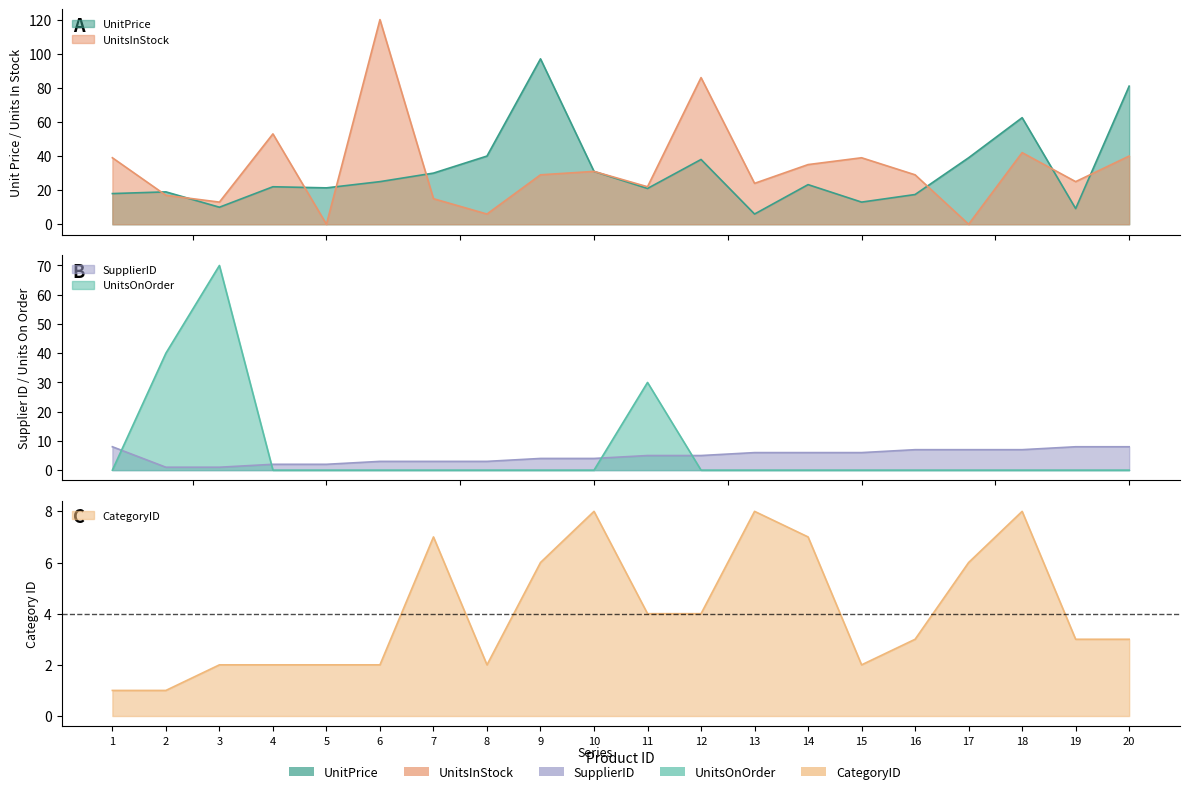

Reading left to right, what are all the values shown in this chart?

UnitPrice: 1=18.0	2=19.0	3=10.0	4=22.0	5=21.4	6=25.0	7=30.0	8=40.0	9=97.0	10=31.0	11=21.0	12=38.0	13=6.0	14=23.2	15=13.0	16=17.4	17=39.0	18=62.5	19=9.2	20=81.0
UnitsInStock: 1=39.0	2=17.0	3=13.0	4=53.0	5=0.0	6=120.0	7=15.0	8=6.0	9=29.0	10=31.0	11=22.0	12=86.0	13=24.0	14=35.0	15=39.0	16=29.0	17=0.0	18=42.0	19=25.0	20=40.0
SupplierID: 1=8.0	2=1.0	3=1.0	4=2.0	5=2.0	6=3.0	7=3.0	8=3.0	9=4.0	10=4.0	11=5.0	12=5.0	13=6.0	14=6.0	15=6.0	16=7.0	17=7.0	18=7.0	19=8.0	20=8.0
UnitsOnOrder: 1=0.0	2=40.0	3=70.0	4=0.0	5=0.0	6=0.0	7=0.0	8=0.0	9=0.0	10=0.0	11=30.0	12=0.0	13=0.0	14=0.0	15=0.0	16=0.0	17=0.0	18=0.0	19=0.0	20=0.0
CategoryID: 1=1.0	2=1.0	3=2.0	4=2.0	5=2.0	6=2.0	7=7.0	8=2.0	9=6.0	10=8.0	11=4.0	12=4.0	13=8.0	14=7.0	15=2.0	16=3.0	17=6.0	18=8.0	19=3.0	20=3.0